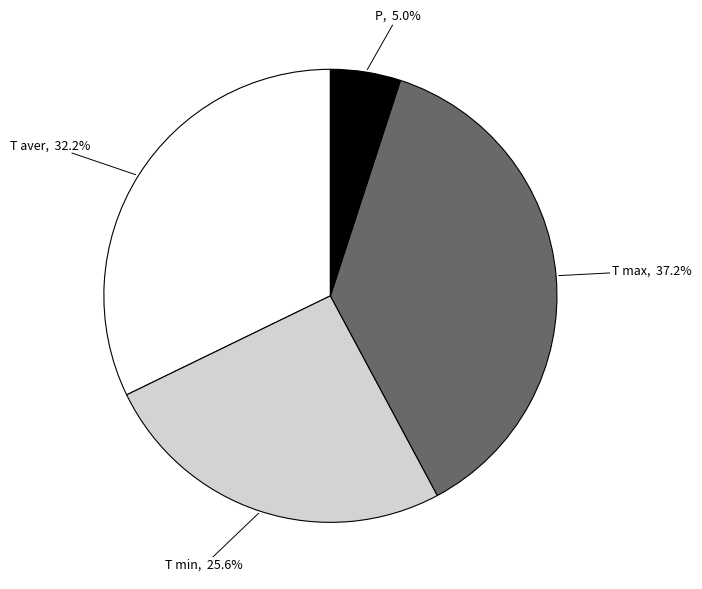

Which category has the smallest portion of the pie?

P